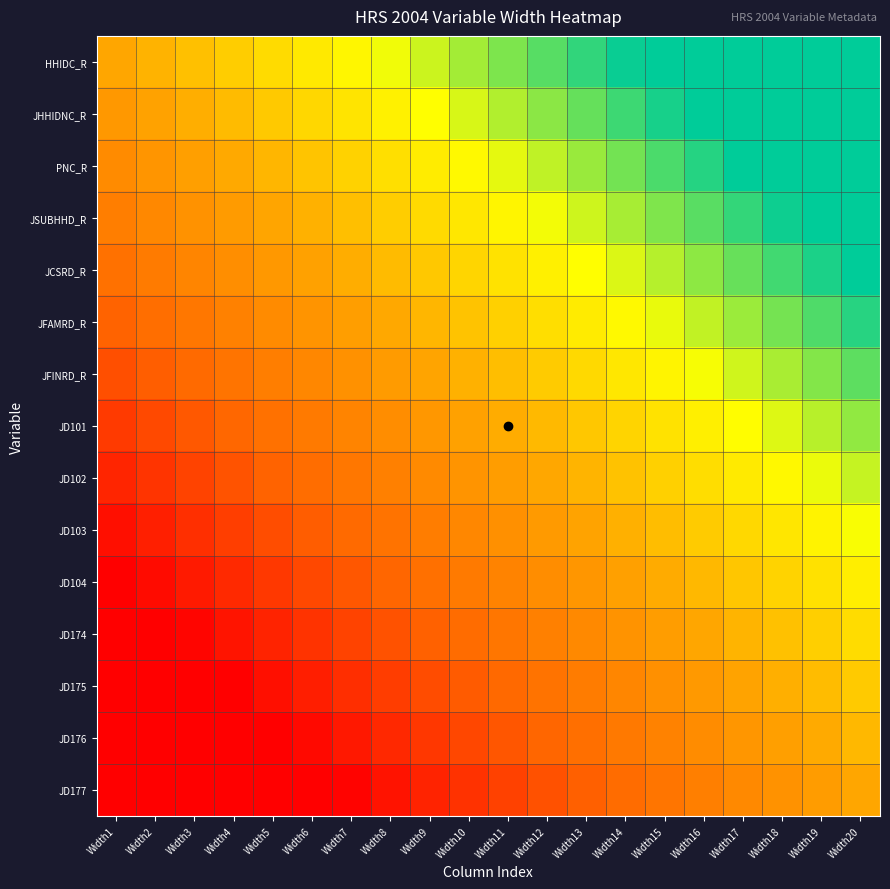

How many data points does each series have?

20